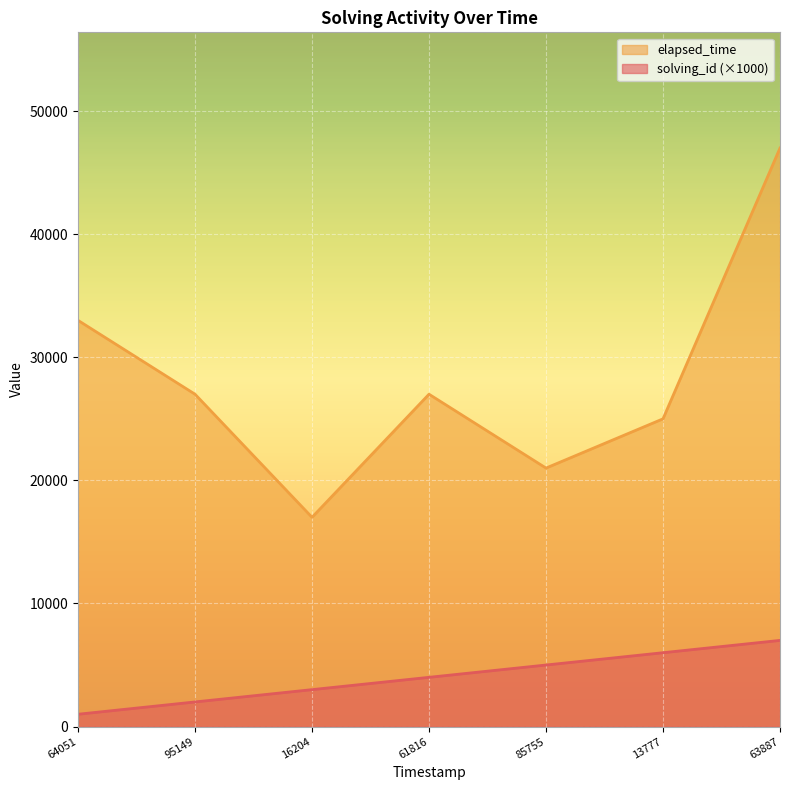

True or false: elapsed_time has a value of 21000 at 85755.

True